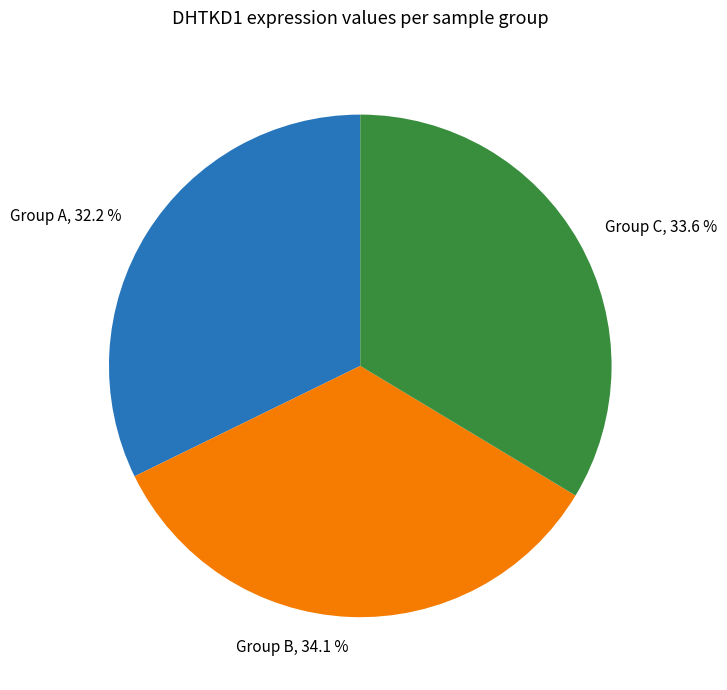

Which slice is the smallest?

Group A, 32.2 %